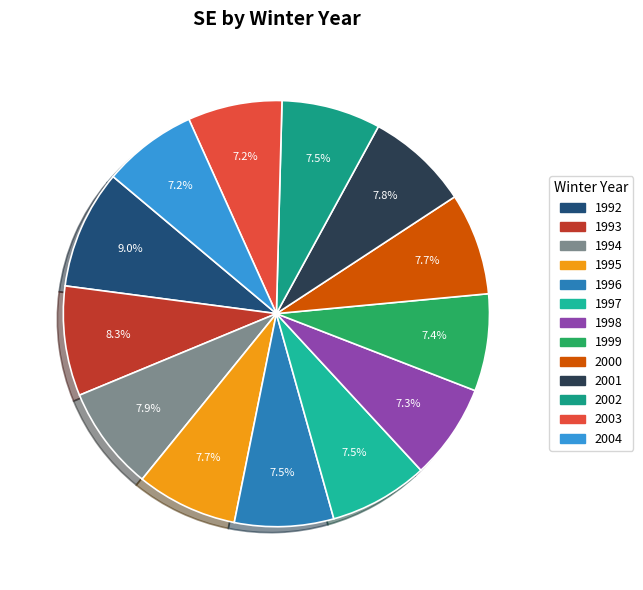

How many segments does this pie chart have?

13